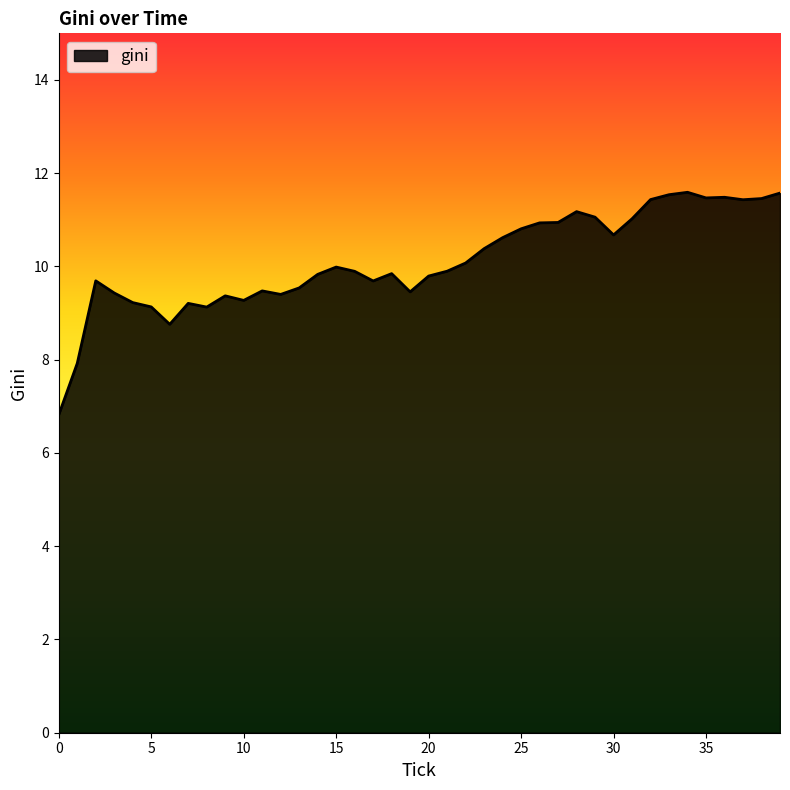

What is the difference between the maximum and minimum values?

4.8